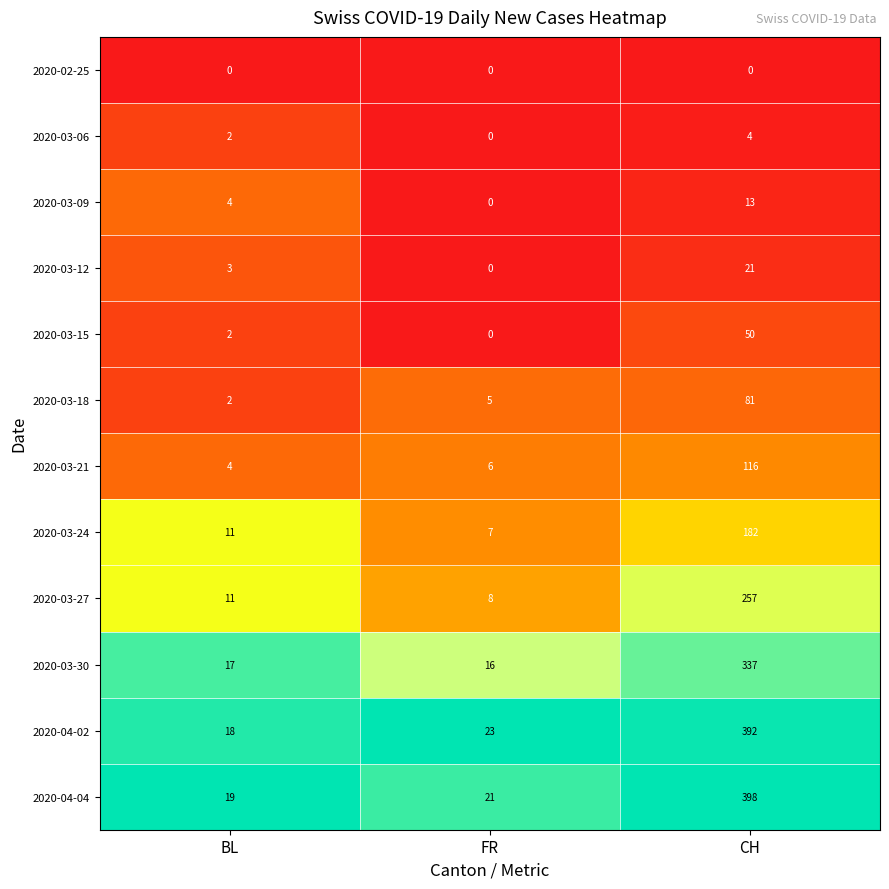

At which category does the chart reach its peak across all series?

CH